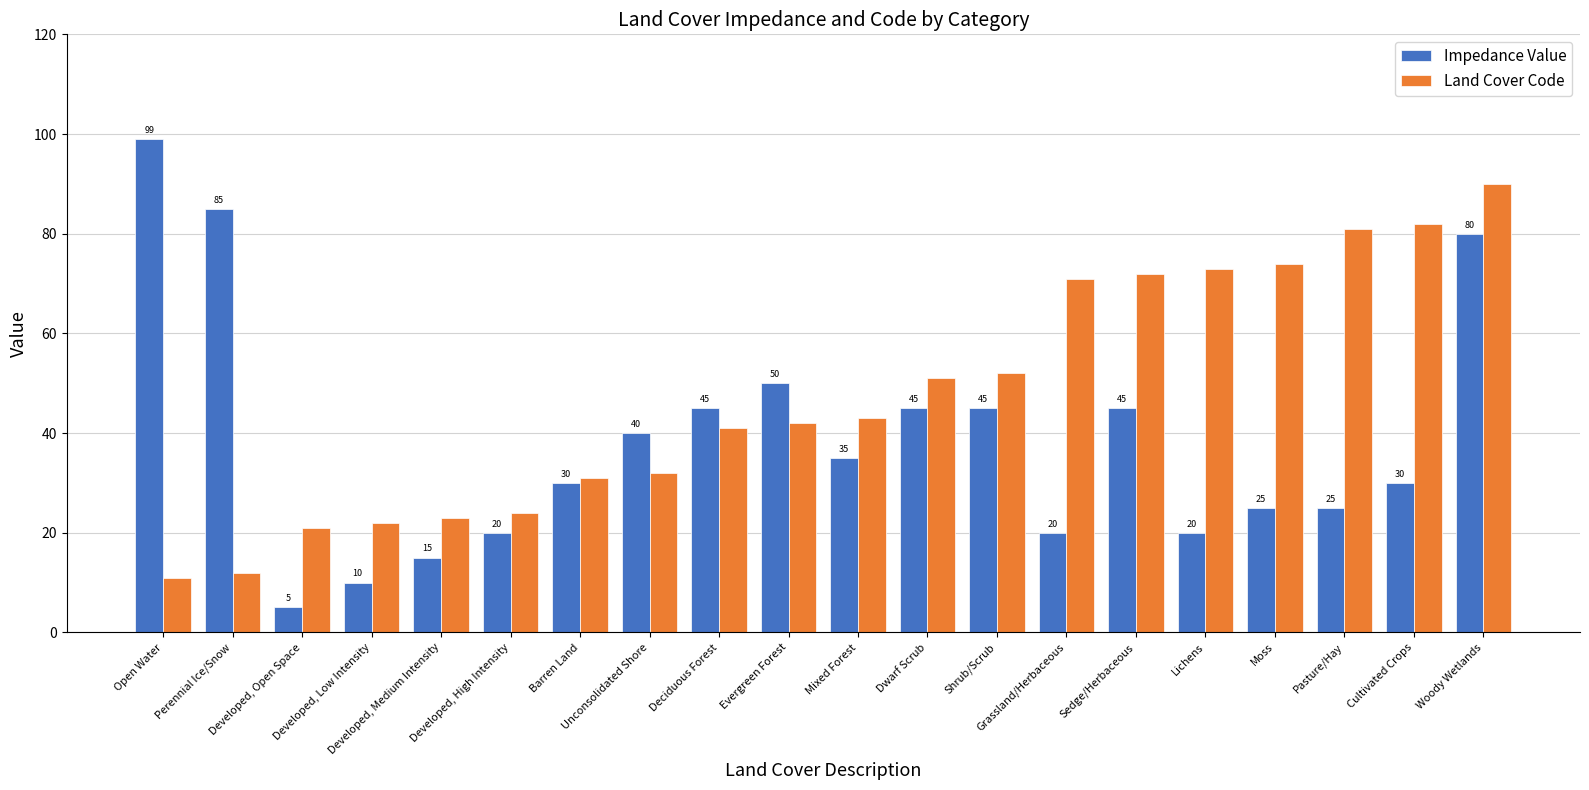

The value of Impedance Value at Perennial Ice/Snow is 85. True or false?

True